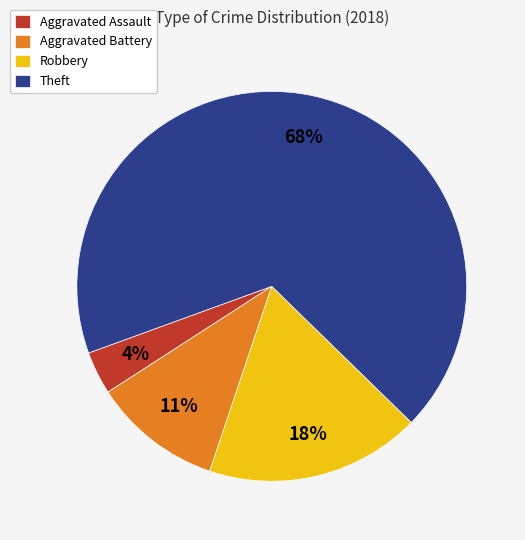

To the nearest percent, what is the difference between the Aggravated Assault and Robbery slice percentages?

14%